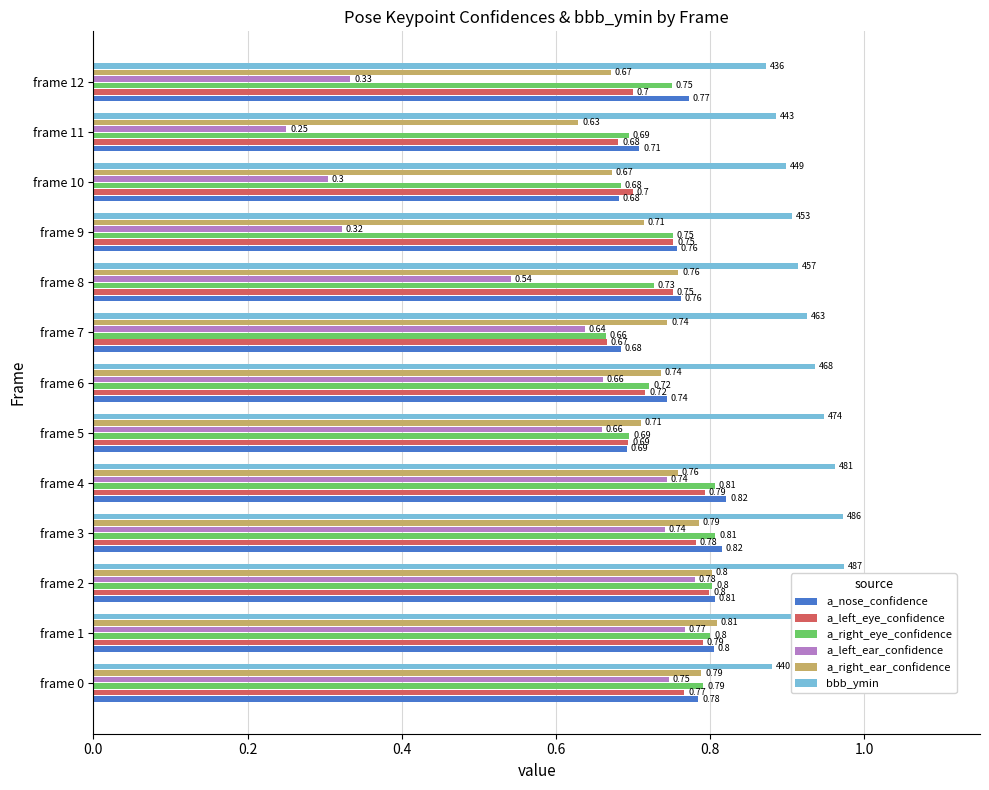

What is the sum of the a_right_eye_confidence values at frame 9 and frame 3?

1.6